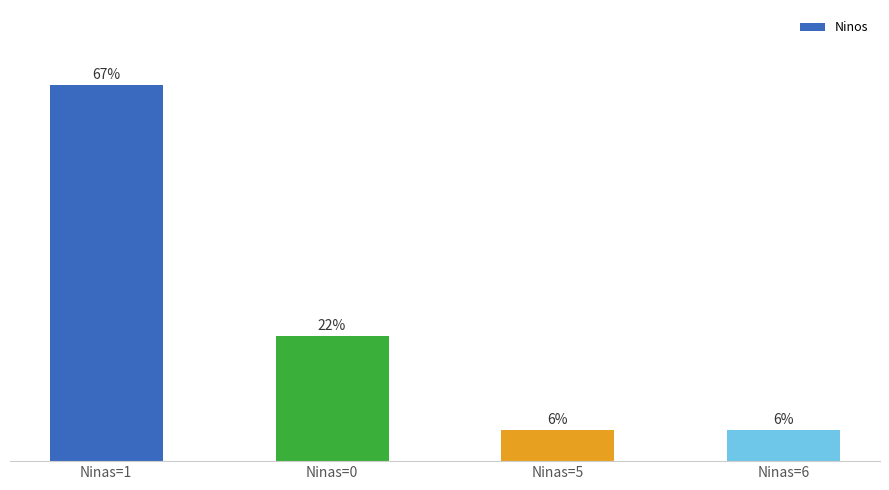

What is the change in value from Ninas=0 to Ninas=5?

-16.7